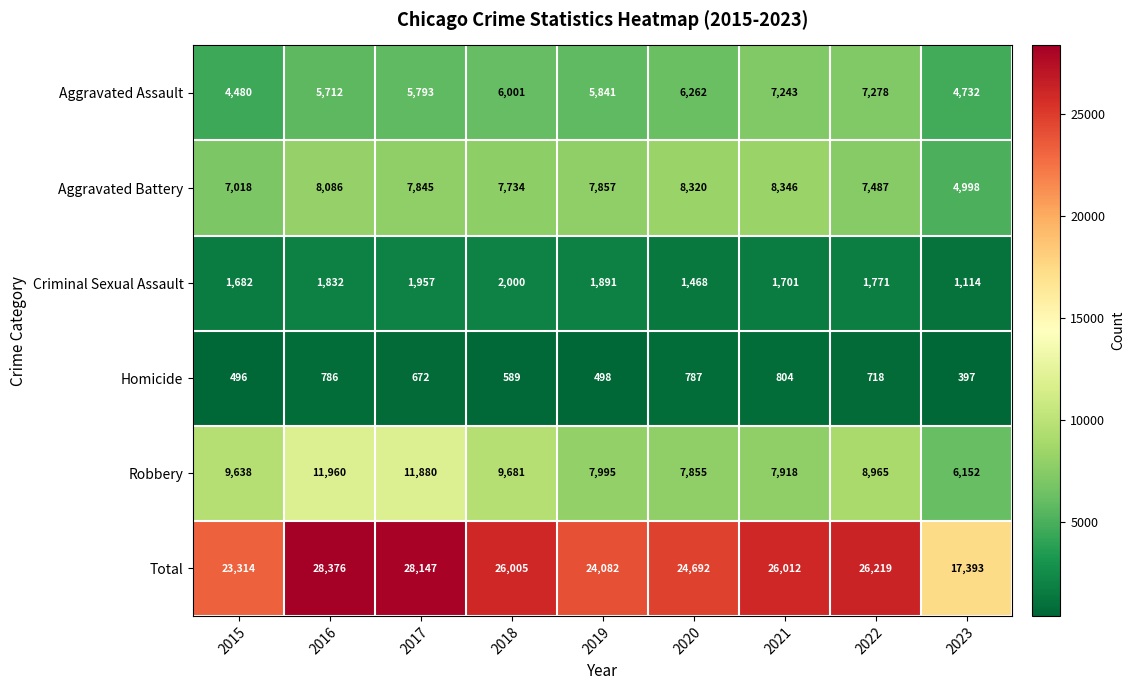

What is the smallest value displayed?

397